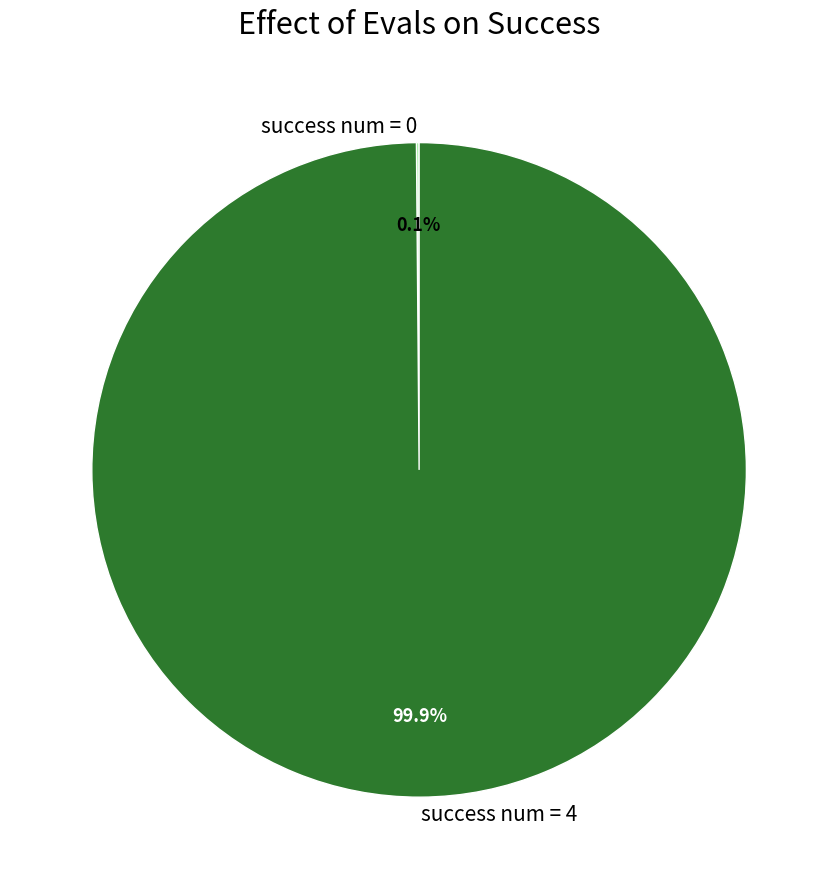

Which slice is the largest?

success num = 4